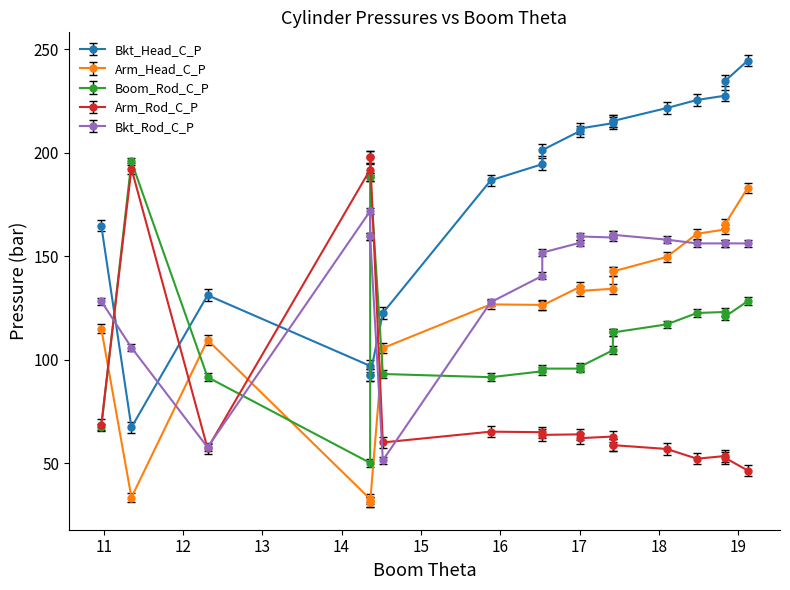

True or false: Bkt_Head_C_P has a value of 83.6 at 7.

False